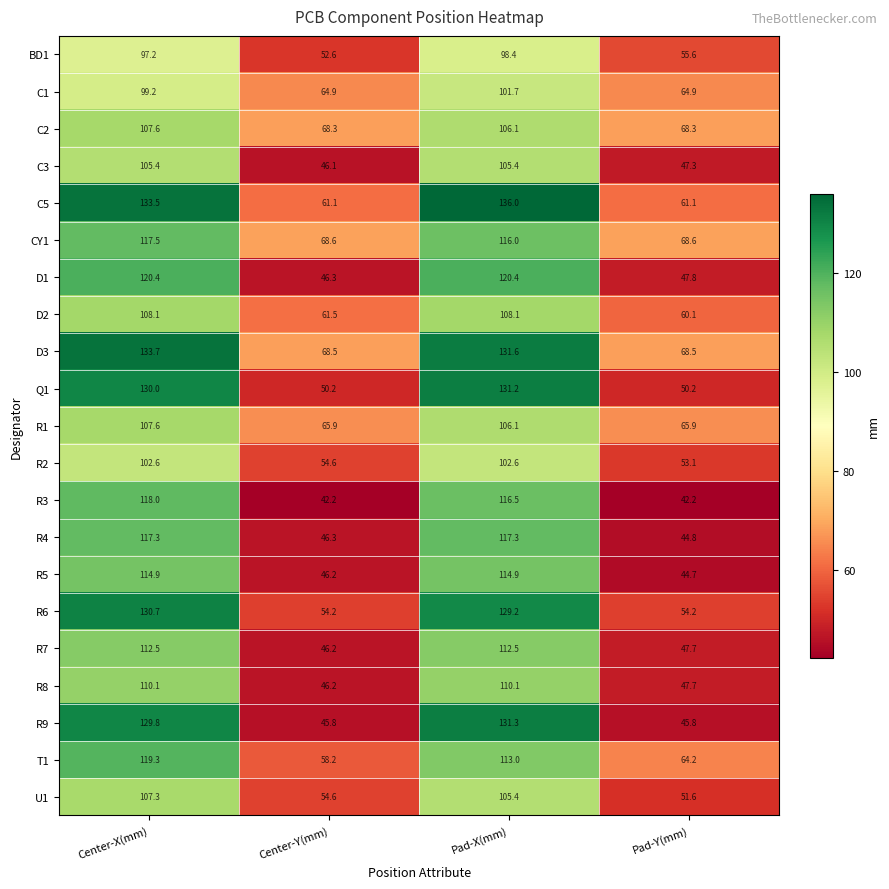

What is the difference between the highest and lowest values at Center-Y(mm)?

26.4